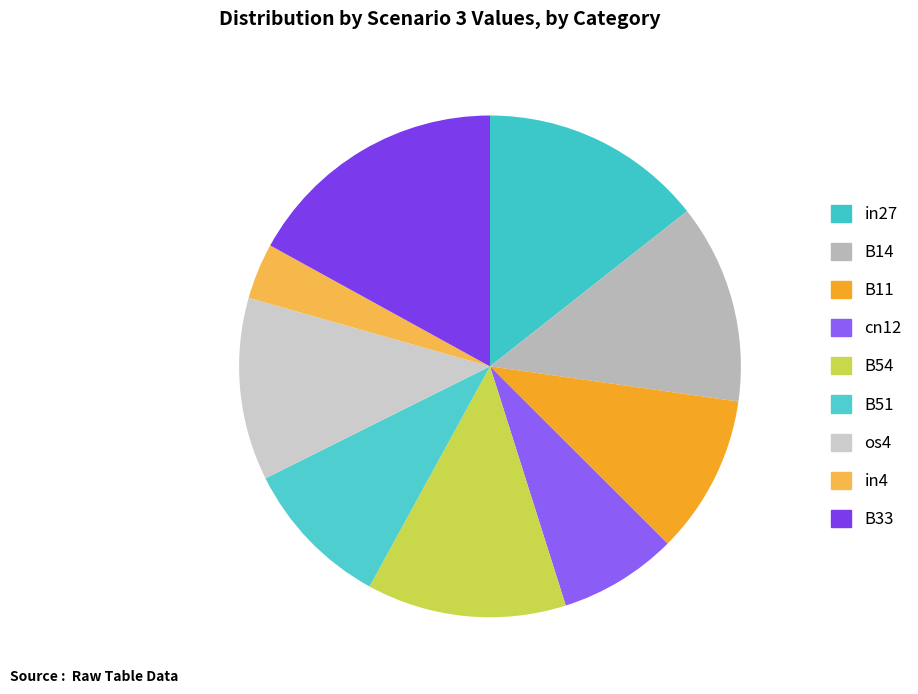

How many slices are in this pie chart?

9